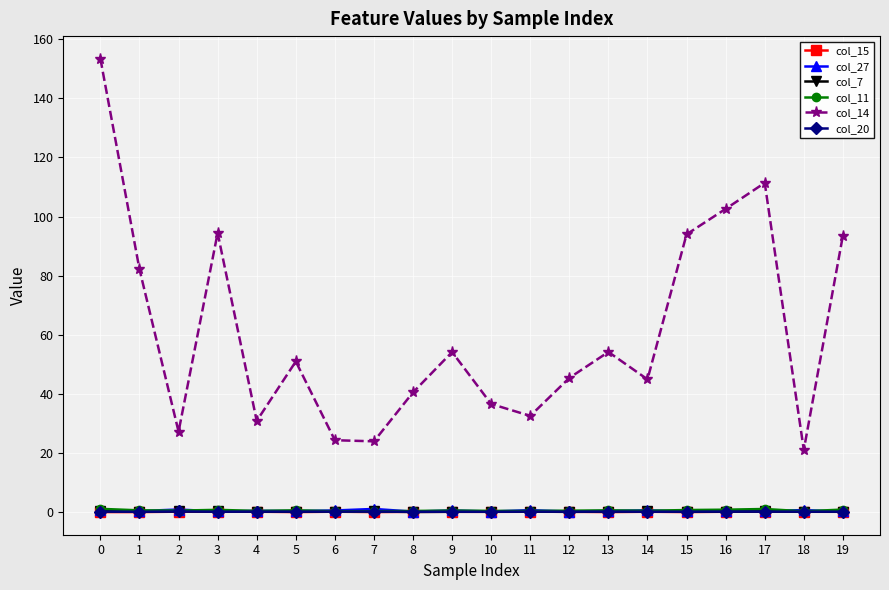

What is the total value across all series at 11?

34.0